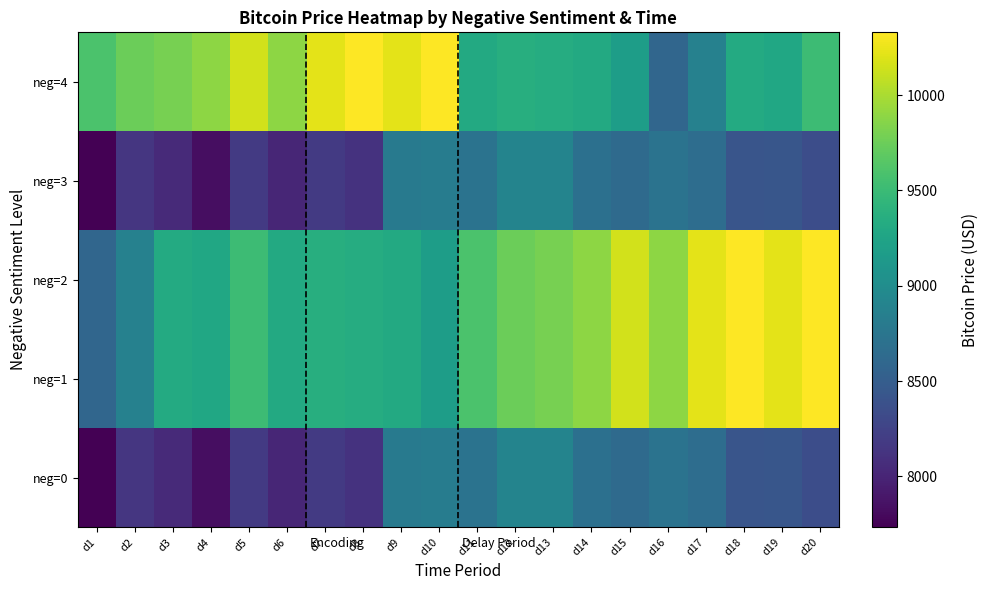

Between d11 and d3, which is larger?

d11